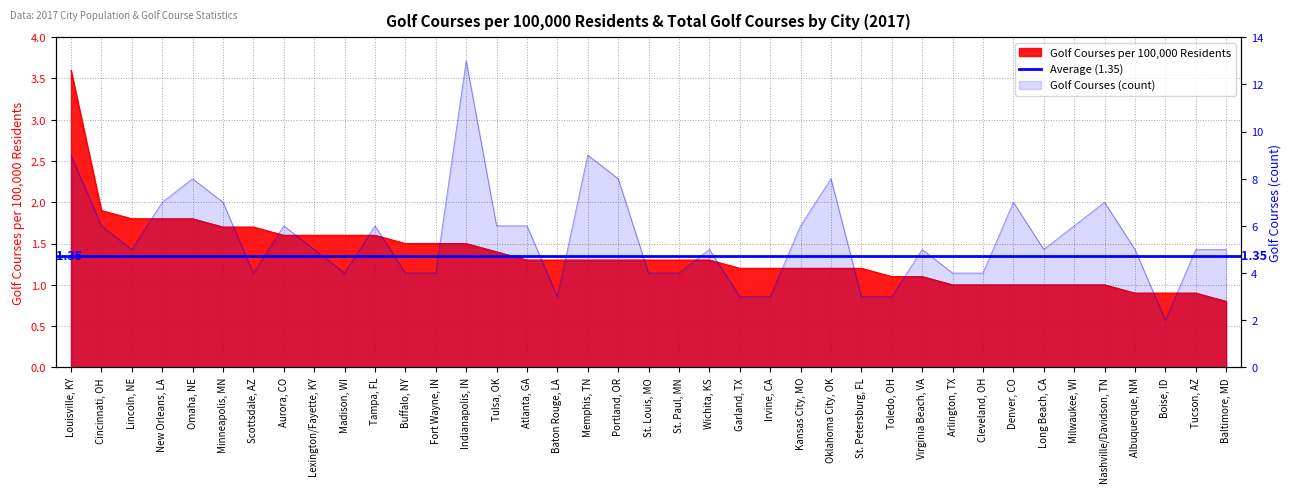

True or false: Golf Courses and Golf Courses per 100,000 Residents intersect in this chart.

False